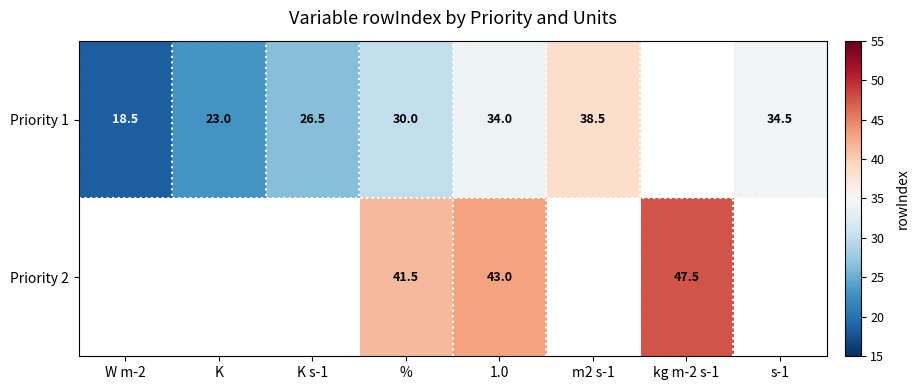

The Priority 2 series shows 26.6 at 1.0. True or false?

False